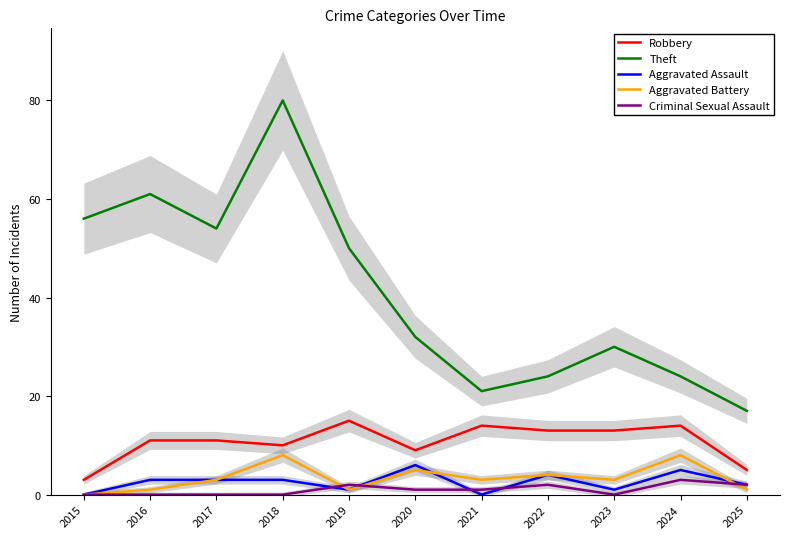

Which series has the largest total across all categories?

Theft